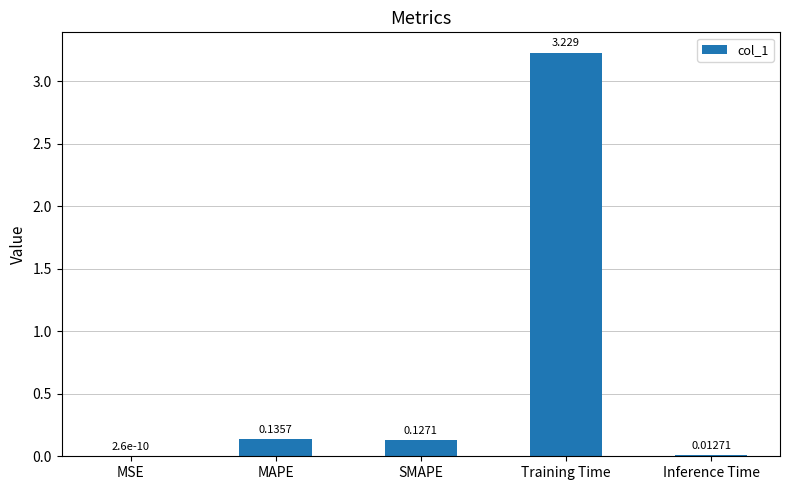

Between Inference Time and MAPE, which is larger?

MAPE